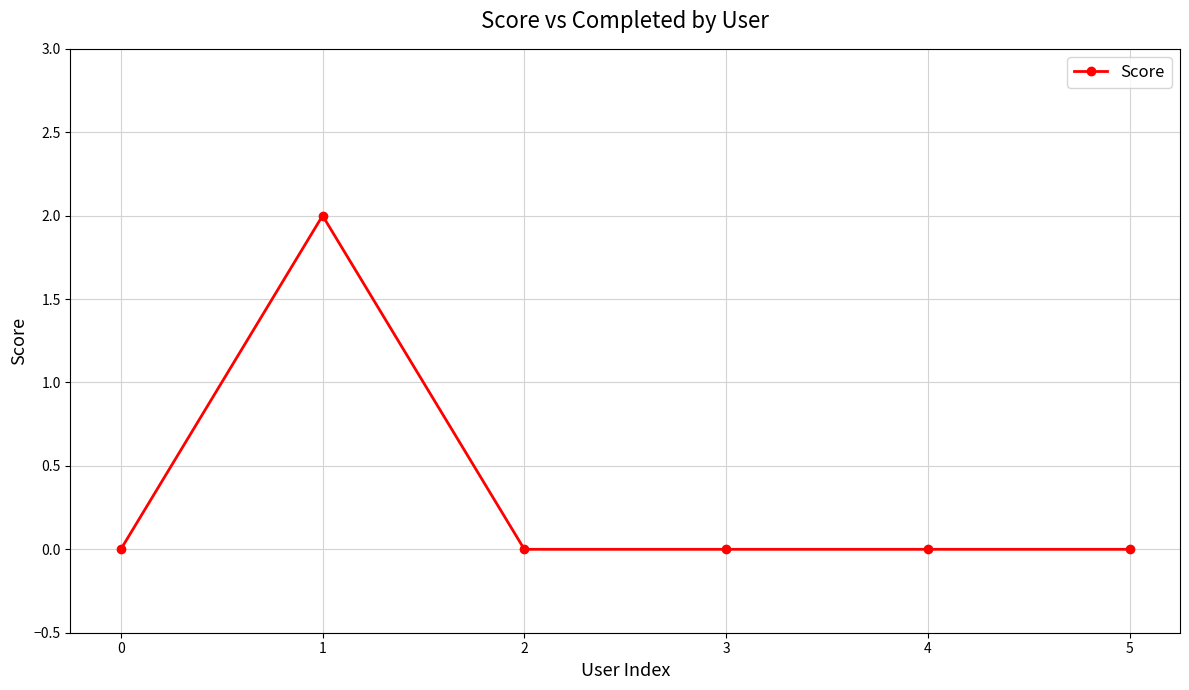

Reading left to right, what are all the values shown in this chart?

0=0	1=2	2=0	3=0	4=0	5=0